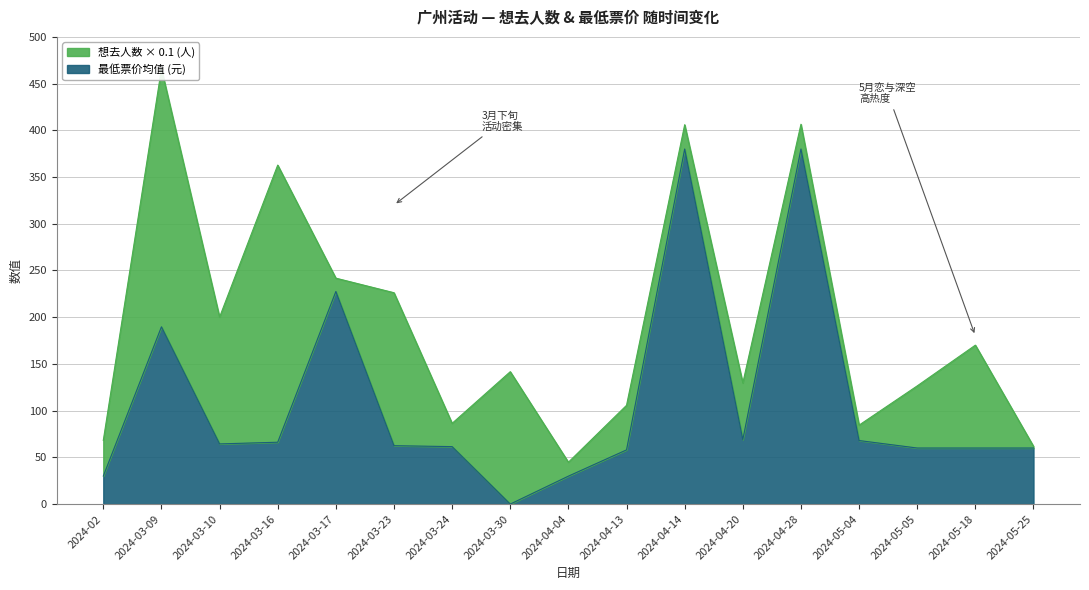

True or false: the data has more than 1 interior local peaks.

True